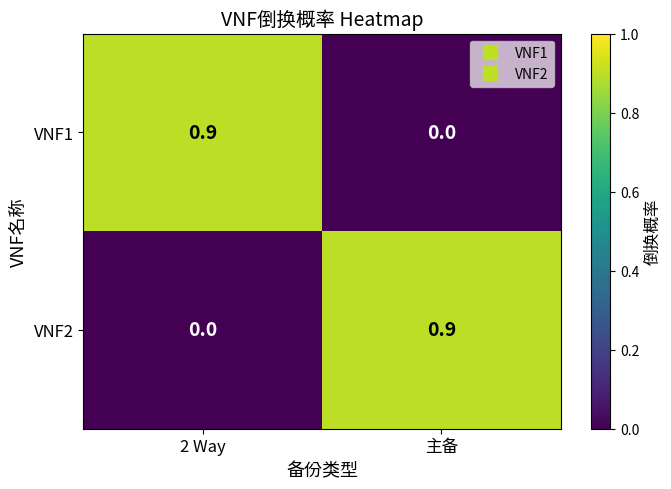

Rank the categories by VNF2 value from highest to lowest.

主备, 2 Way